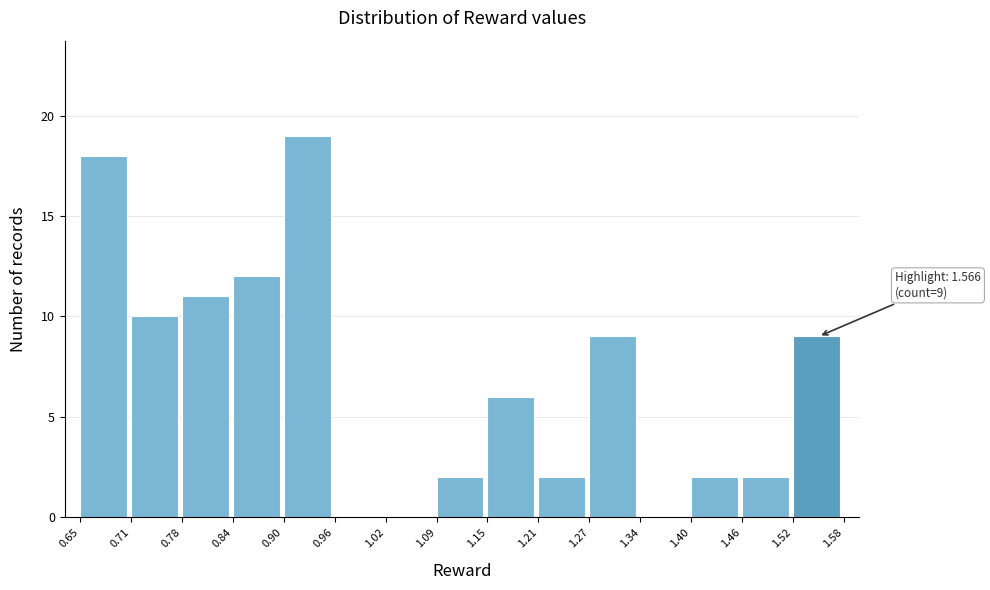

Over which range of the x-axis is the bar tallest?

0.90 to 0.96